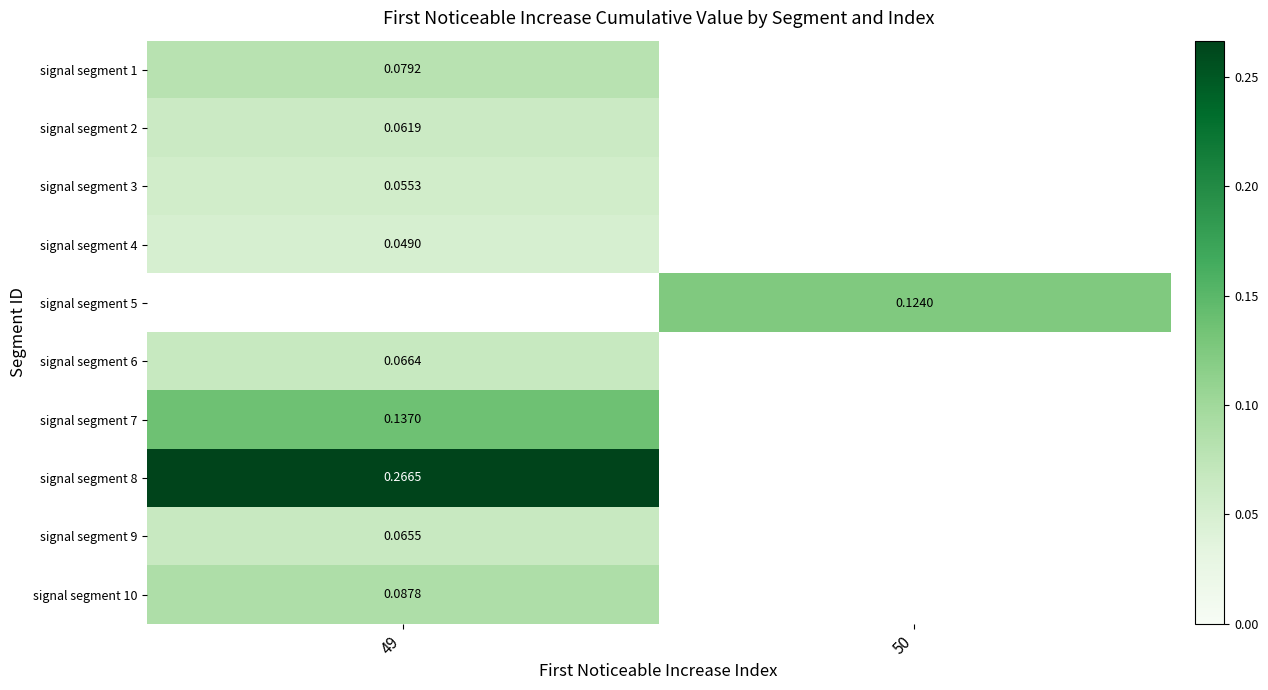

What is the difference between the signal segment 8 values at 49 and 50?

0.3